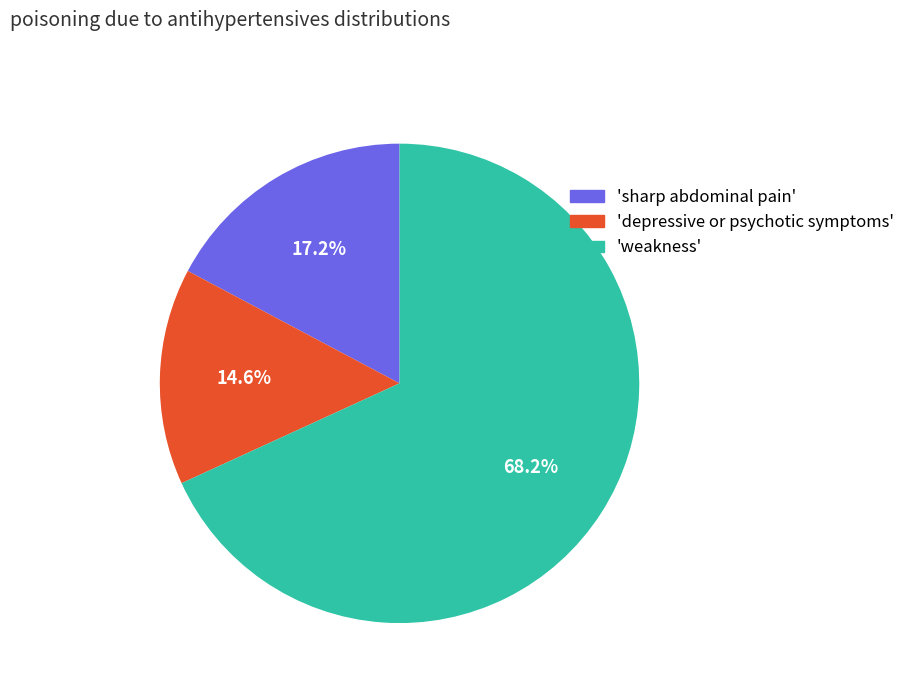

Does any single category account for the majority?

Yes